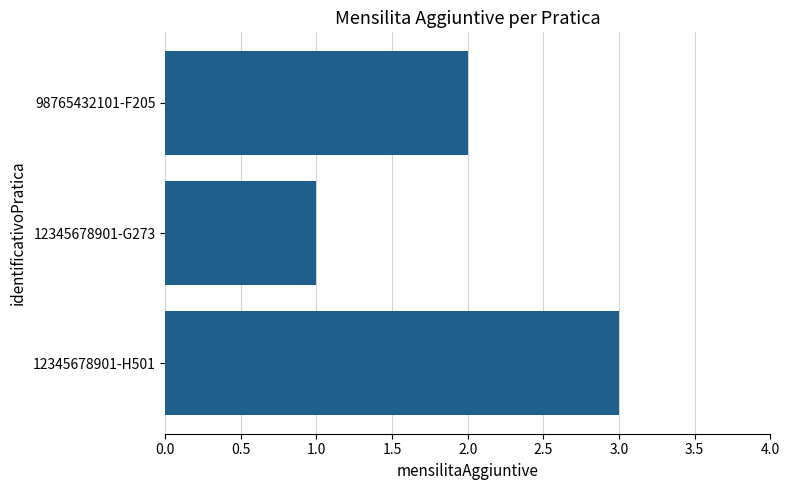

Are the bars grouped side by side (vs. stacked)?

No